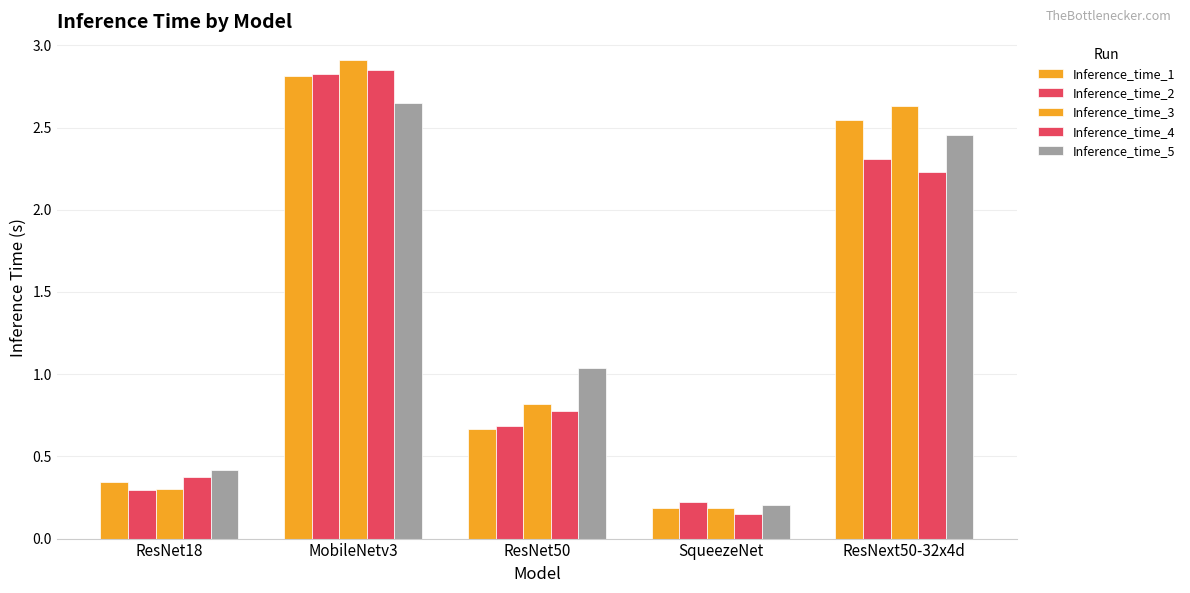

Reading left to right, what are all the values shown in this chart?

Inference_time_1: ResNet18=0.3	MobileNetv3=2.8	ResNet50=0.7	SqueezeNet=0.2	ResNext50-32x4d=2.5
Inference_time_2: ResNet18=0.3	MobileNetv3=2.8	ResNet50=0.7	SqueezeNet=0.2	ResNext50-32x4d=2.3
Inference_time_3: ResNet18=0.3	MobileNetv3=2.9	ResNet50=0.8	SqueezeNet=0.2	ResNext50-32x4d=2.6
Inference_time_4: ResNet18=0.4	MobileNetv3=2.9	ResNet50=0.8	SqueezeNet=0.2	ResNext50-32x4d=2.2
Inference_time_5: ResNet18=0.4	MobileNetv3=2.6	ResNet50=1.0	SqueezeNet=0.2	ResNext50-32x4d=2.5